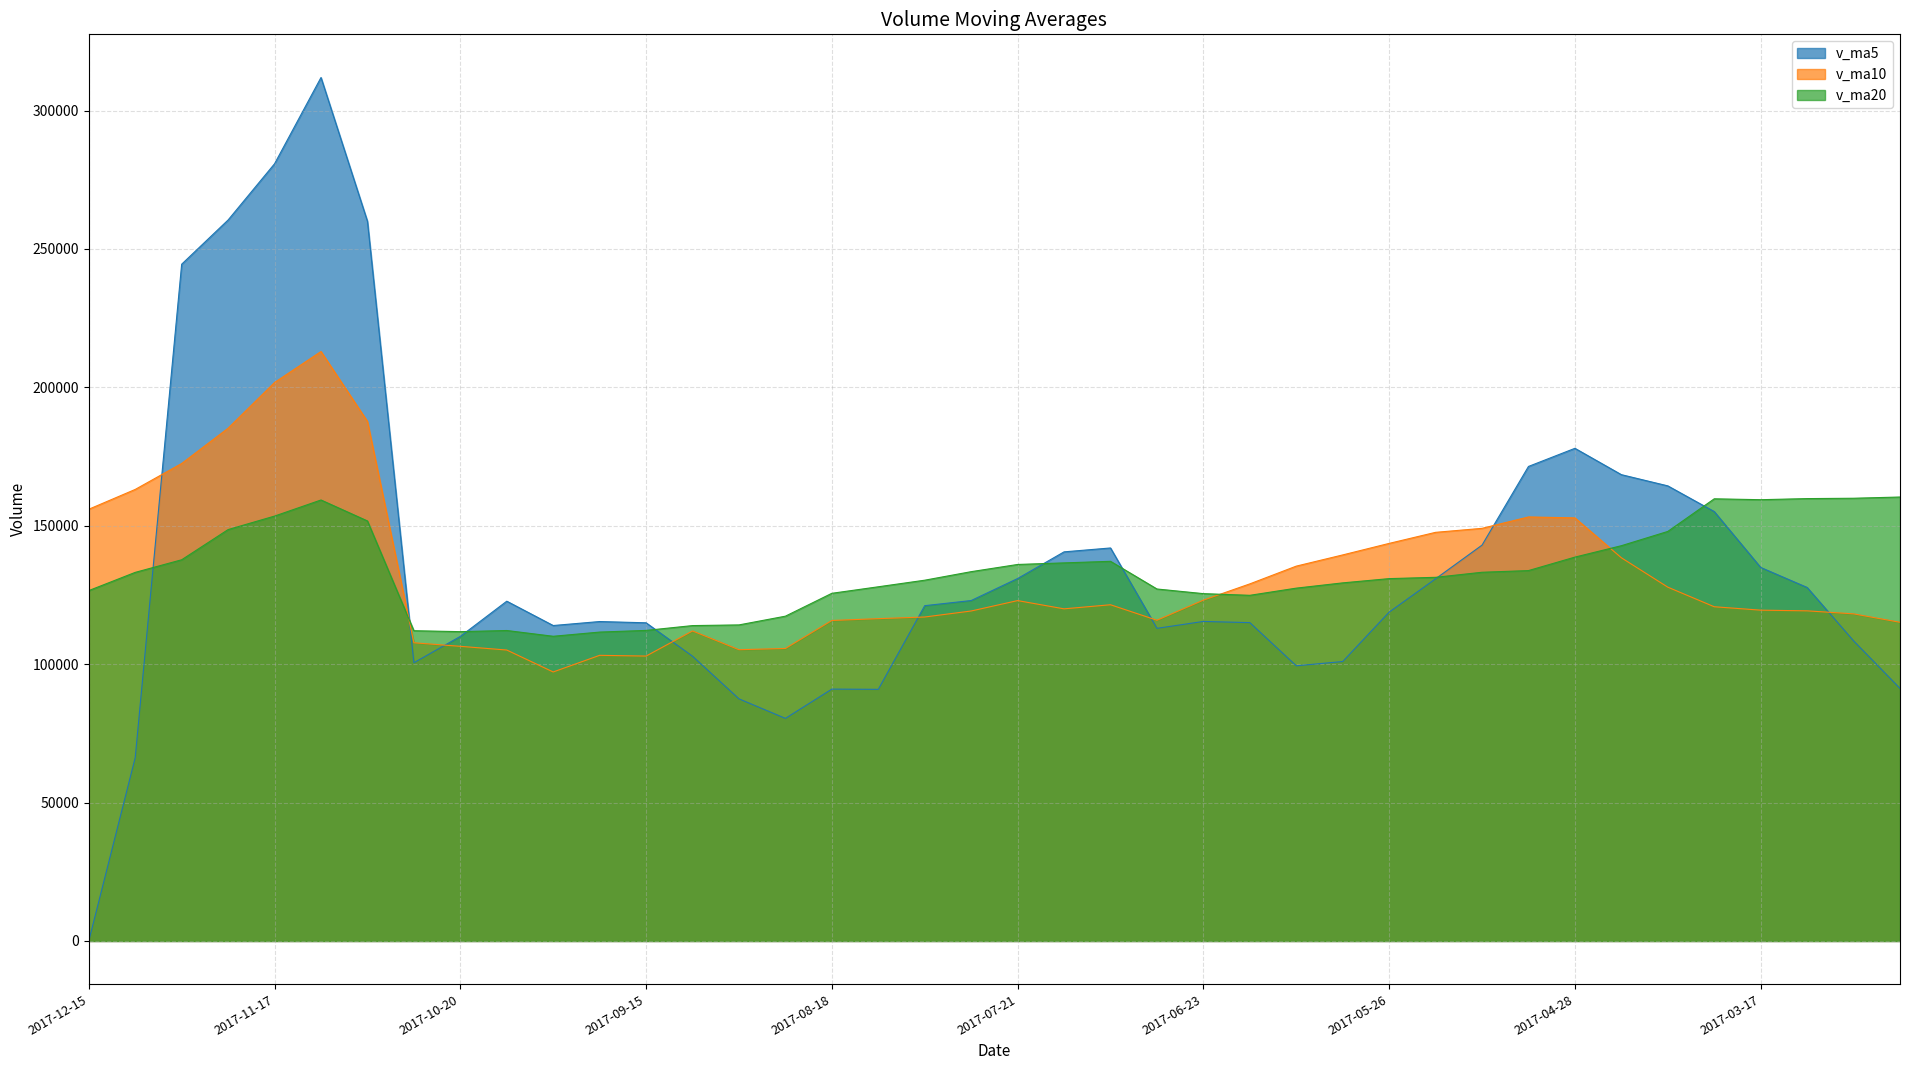

How many interior local peaks does the v_ma10 series have?

6